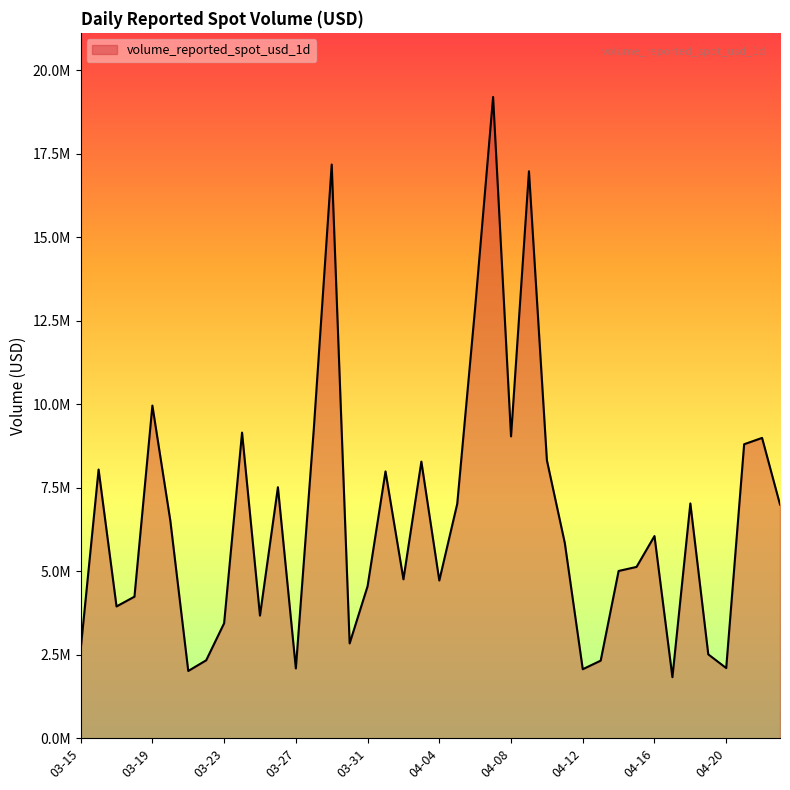

What is the greatest value displayed?

19199798.2